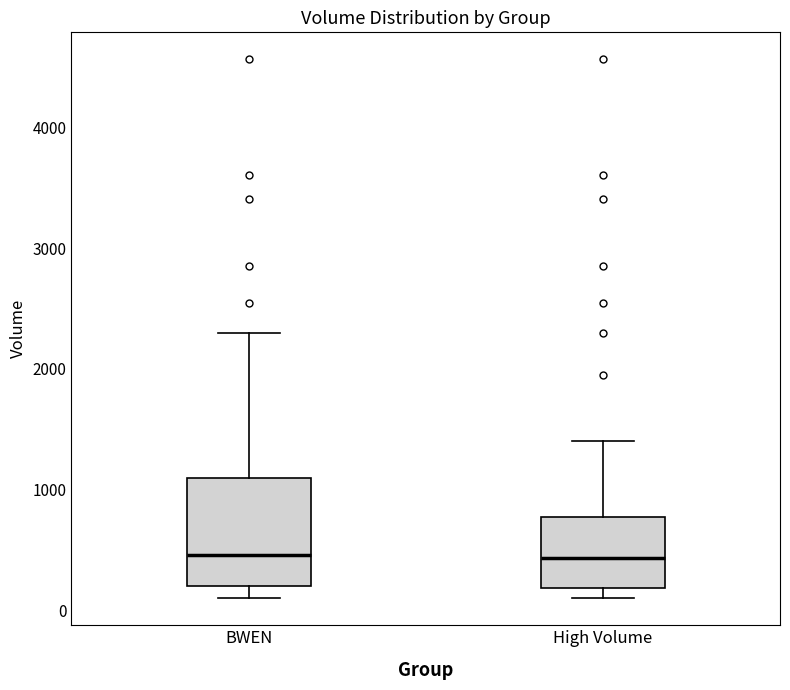

Comparing the boxes themselves (not the whiskers), which one is the tallest?

BWEN